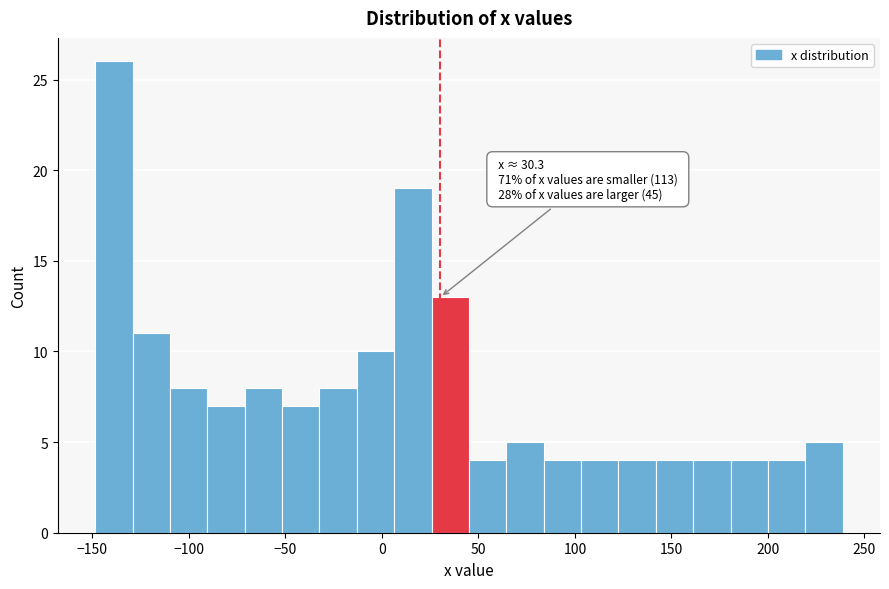

Read against the x-axis, roughly where is the centre of the tallest bar?

-140